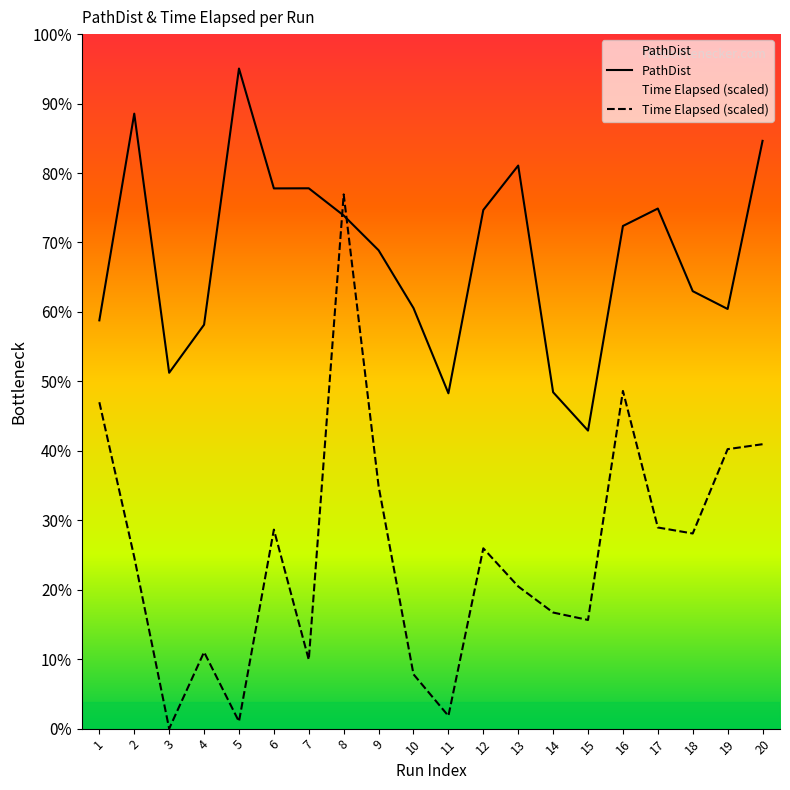

Which series has the largest range (max minus min)?

Time Elapsed (scaled)